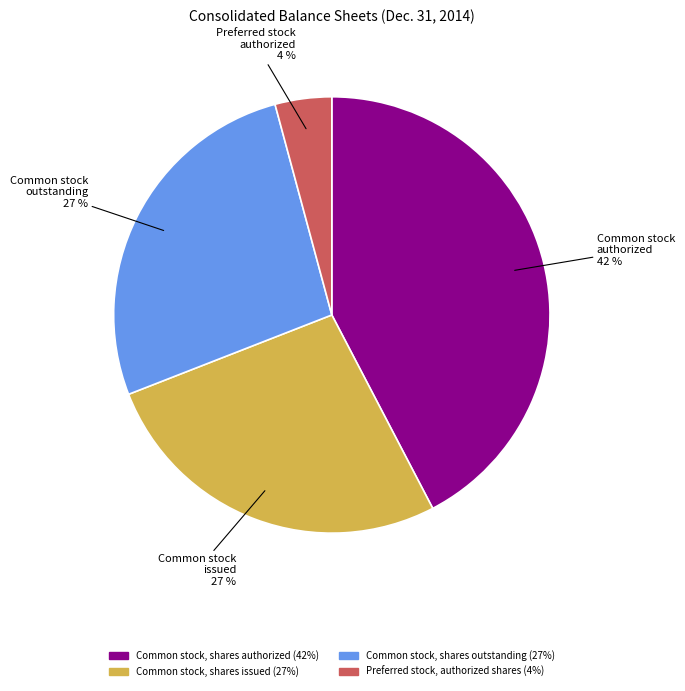

Does any single category account for the majority?

No